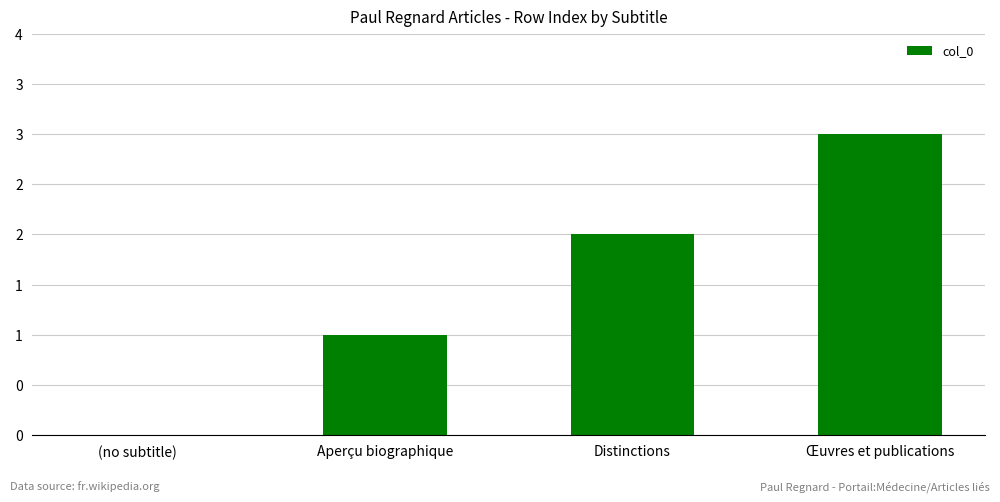

Reading left to right, transcribe all the data shown in this chart.

(no subtitle)=0	Aperçu biographique=1	Distinctions=2	Œuvres et publications=3